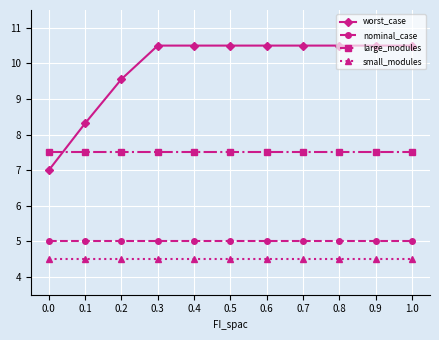

Reading left to right, extract all data points from this chart.

worst_case: 7.0	8.3	9.6	10.5	10.5	10.5	10.5	10.5	10.5	10.5	10.5
nominal_case: 5.0	5.0	5.0	5.0	5.0	5.0	5.0	5.0	5.0	5.0	5.0
large_modules: 7.5	7.5	7.5	7.5	7.5	7.5	7.5	7.5	7.5	7.5	7.5
small_modules: 4.5	4.5	4.5	4.5	4.5	4.5	4.5	4.5	4.5	4.5	4.5